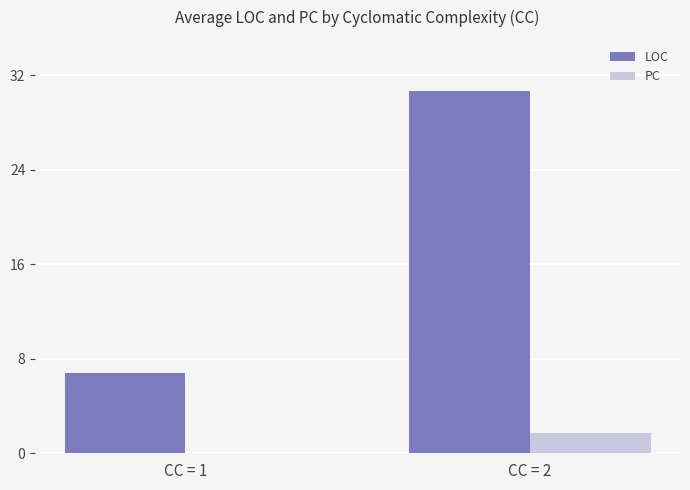

What are all the series names shown in the legend?

LOC, PC